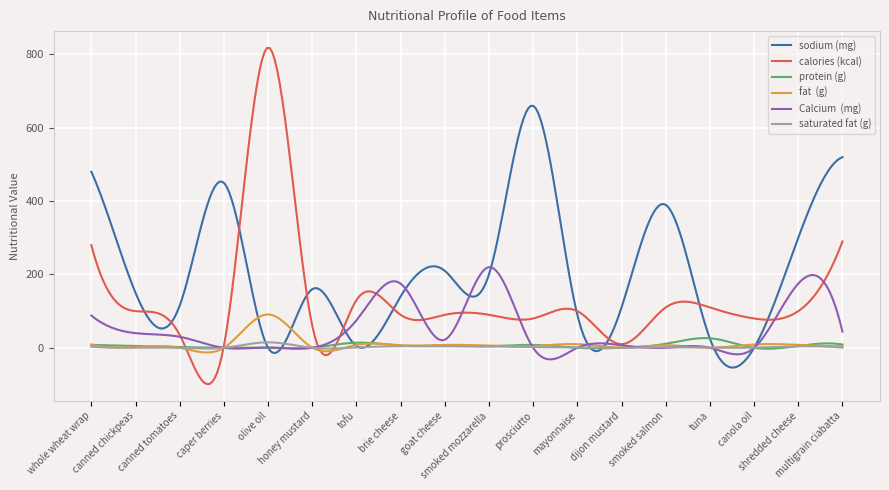

What is the maximum value shown in the chart?

817.8